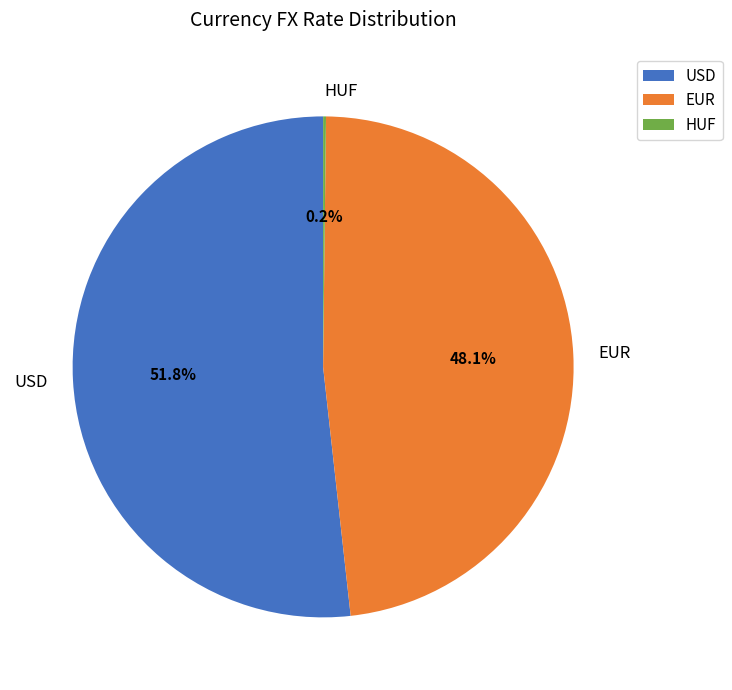

Is USD the majority of the pie?

Yes